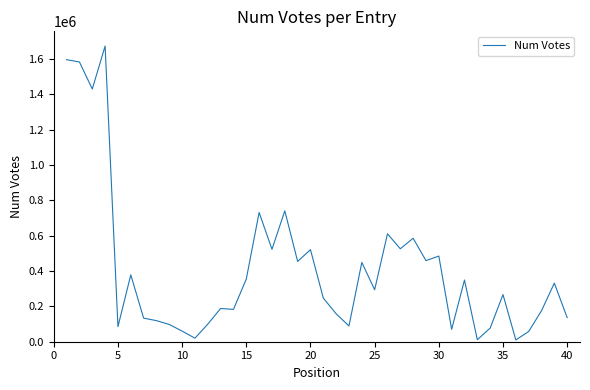

What is the maximum value shown in the chart?

1672526